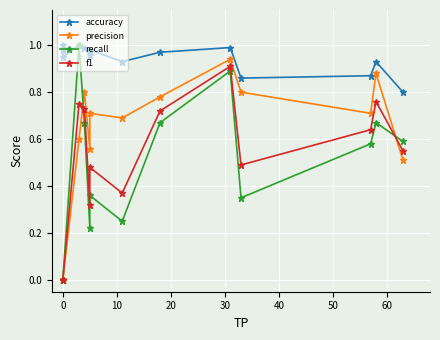

What is the spread (max minus min) of values at 10?

0.9